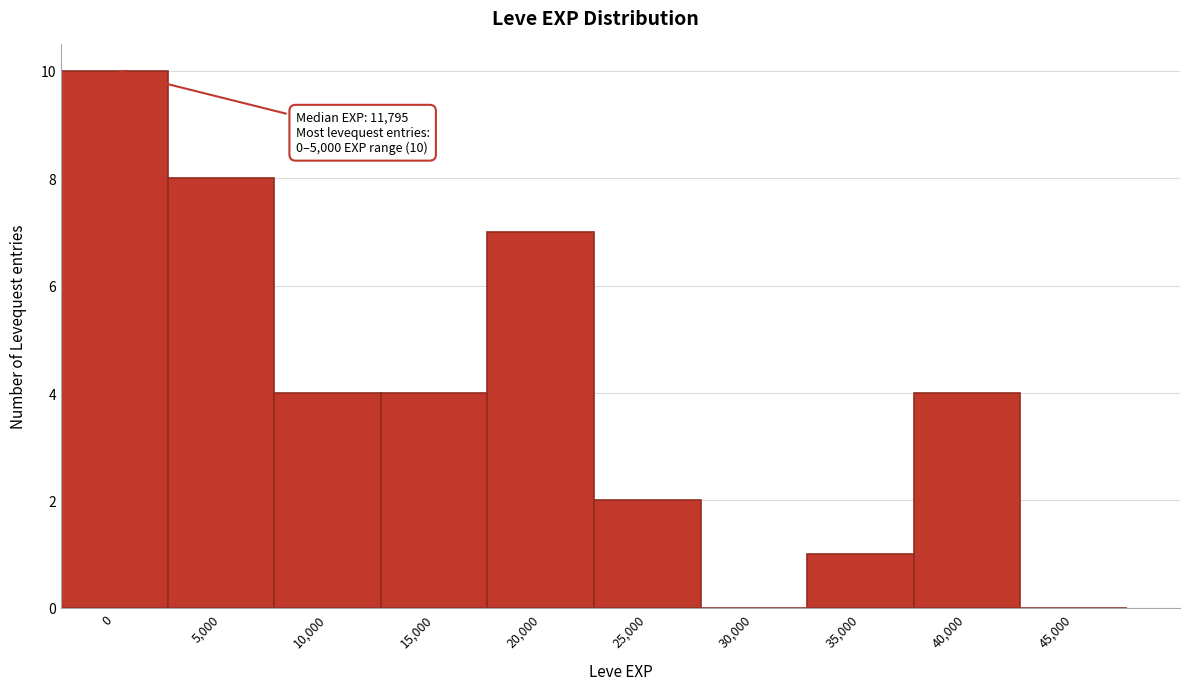

Reading left to right, extract all data points from this chart.

0=10	5,000=8	10,000=4	15,000=4	20,000=7	25,000=2	30,000=0	35,000=1	40,000=4	45,000=0